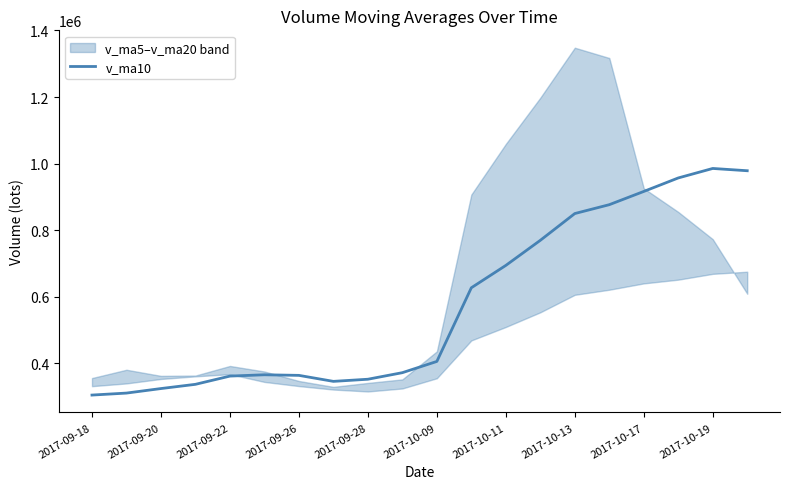

What is the change in value from 10 to 15?

+470950.7